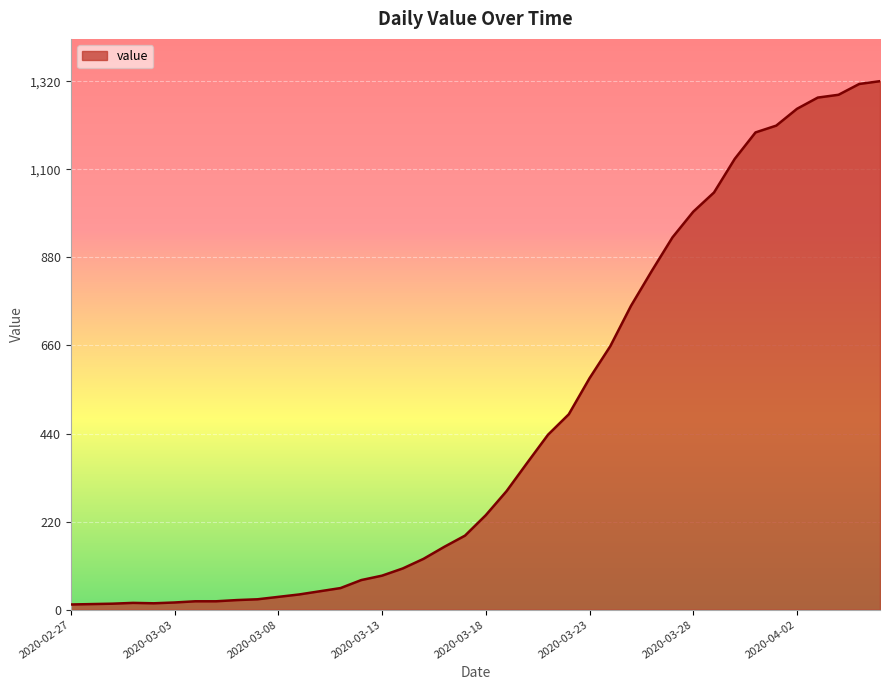

What is the maximum value shown in the chart?

1320